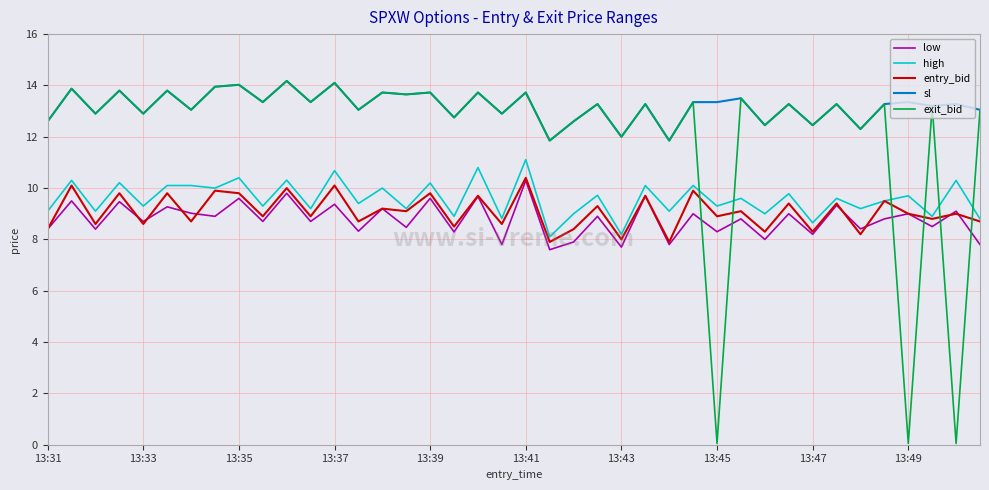

Which series has the largest total across all categories?

sl